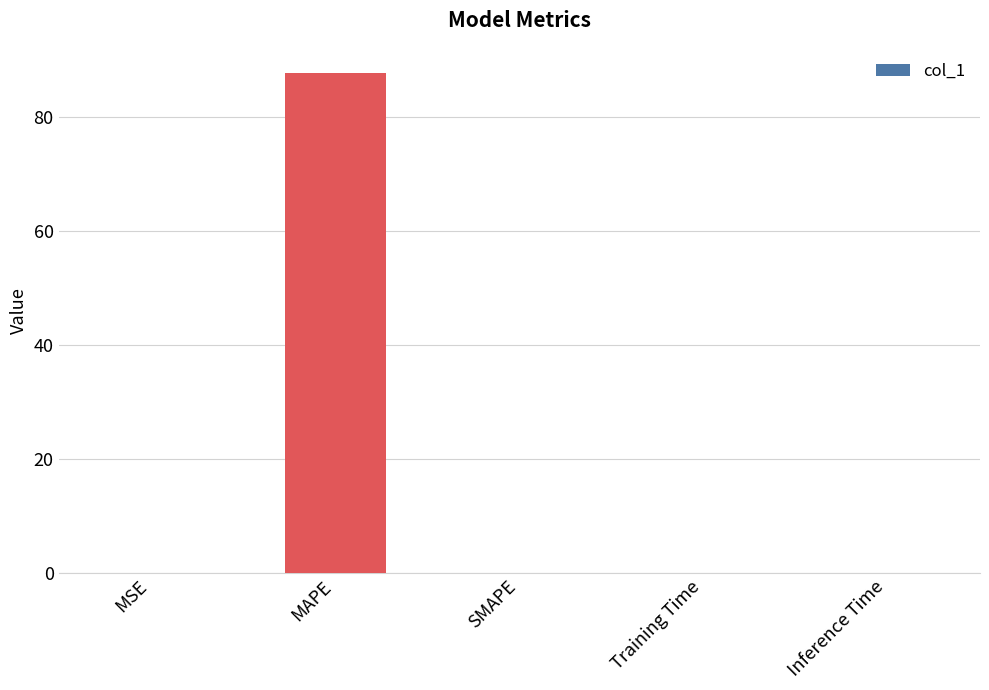

At which category does the chart reach its peak across all series?

MAPE